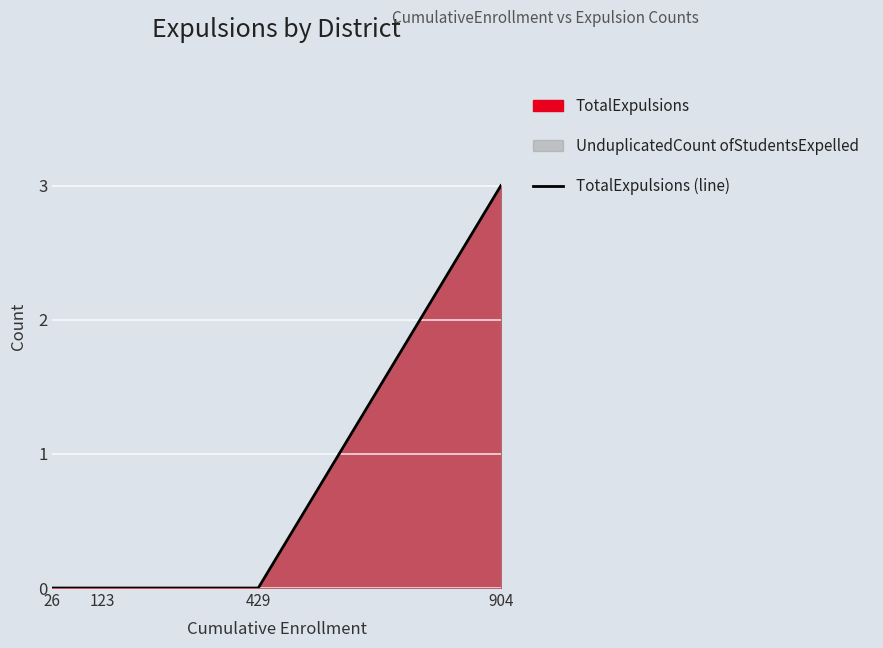

Reading left to right, what are all the values shown in this chart?

0	0	0	3